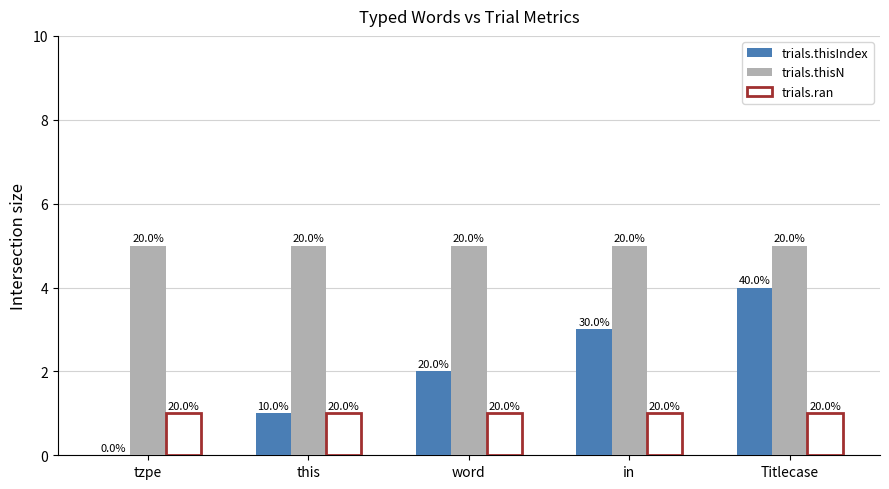

Between tzpe and Titlecase, which series saw the biggest shift?

trials.thisIndex